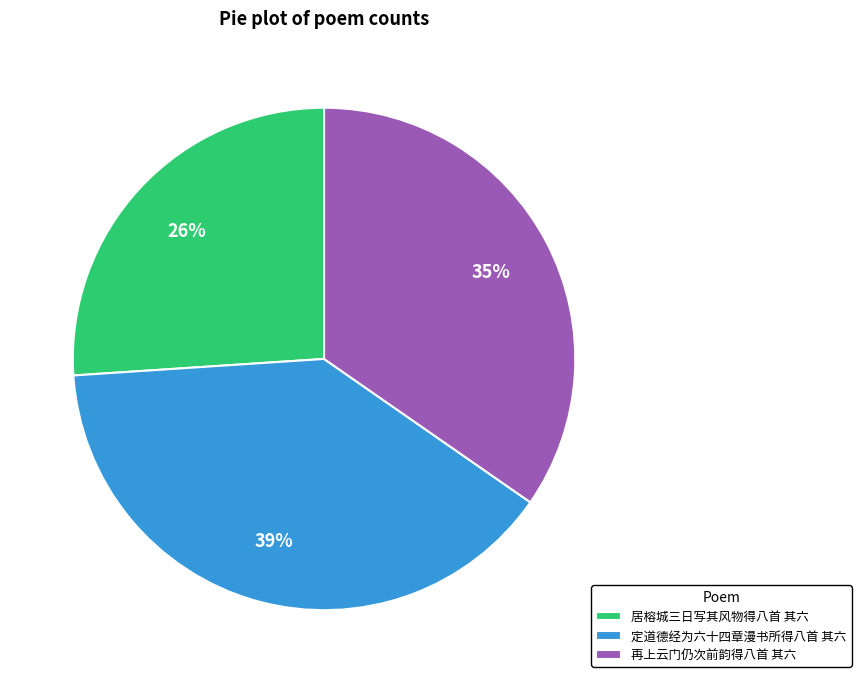

Is 再上云门仍次前韵得八首 其六 the majority of the pie?

No